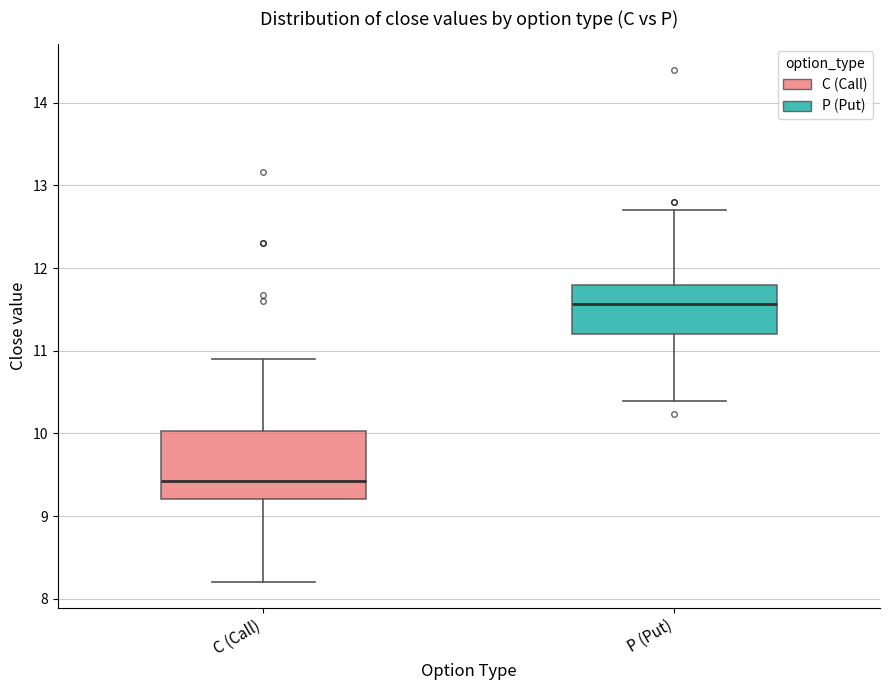

Which box has the lowest median line?

C (Call)